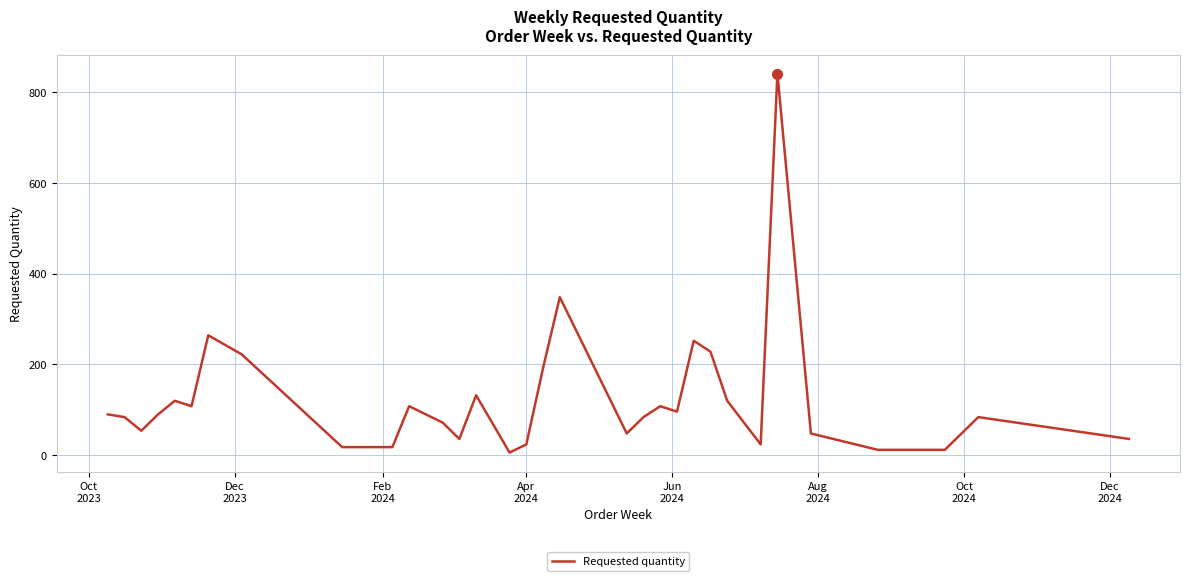

What is the difference between the maximum and second lowest values?

828